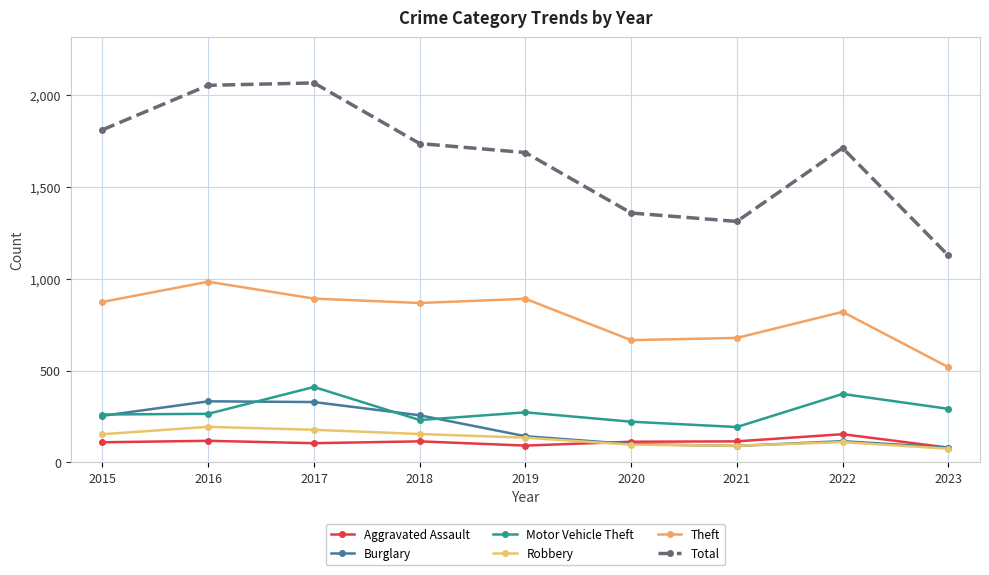

What is the value of the Robbery point at the 6th from the left?

97